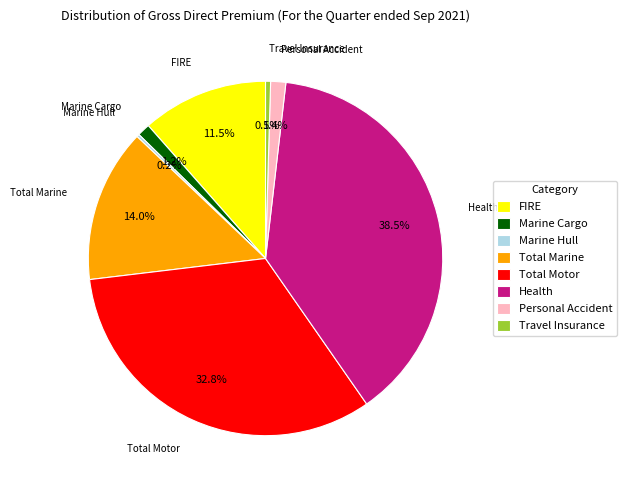

What percentage is NOT represented by Travel Insurance?

99.5%